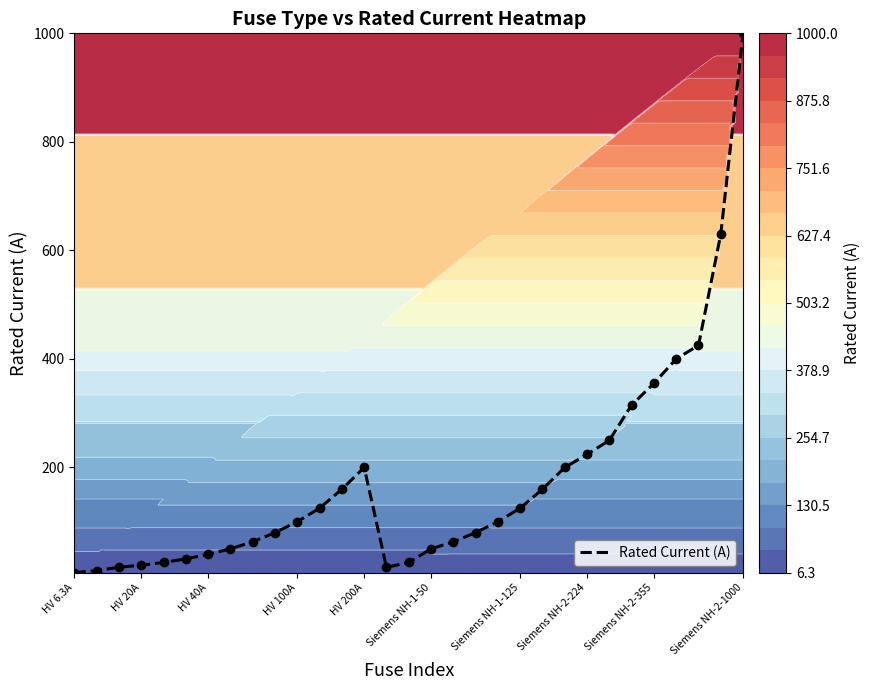

What is the difference between the maximum and minimum values?

993.7